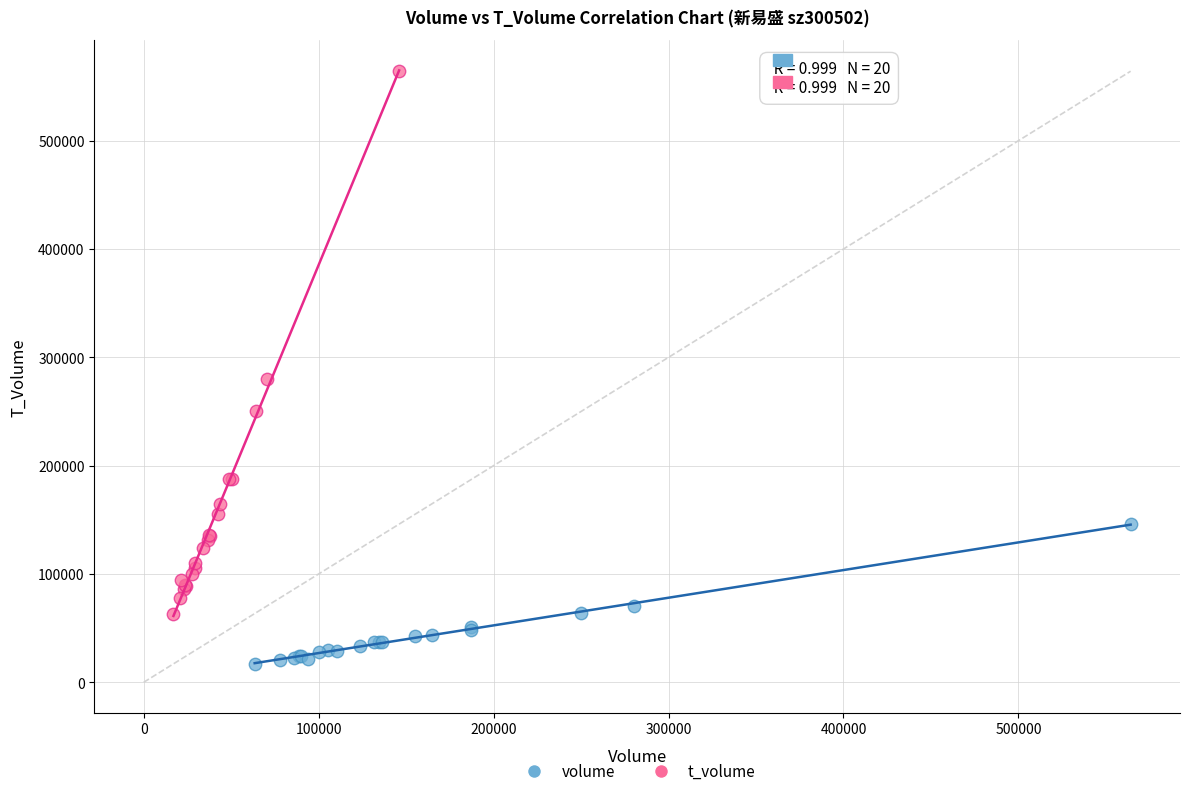

Which series contains the highest Y value?

t_volume